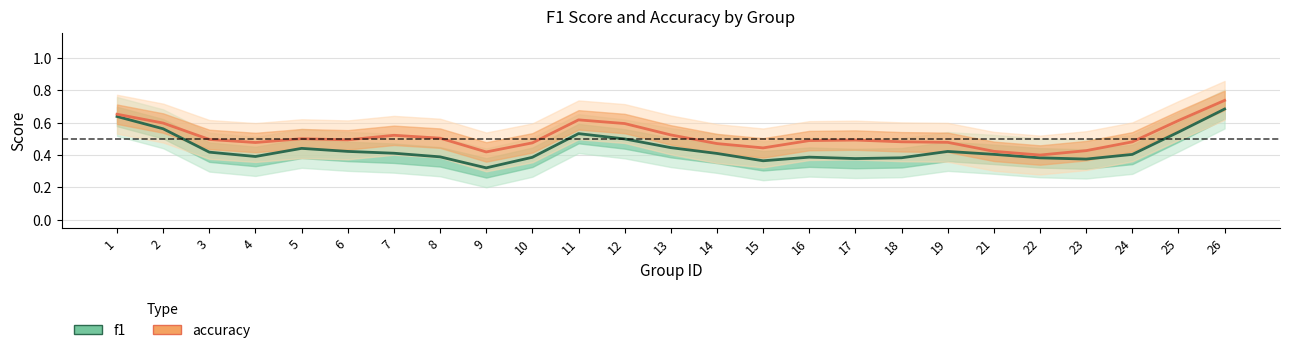

Which series has the widest spread of values?

f1